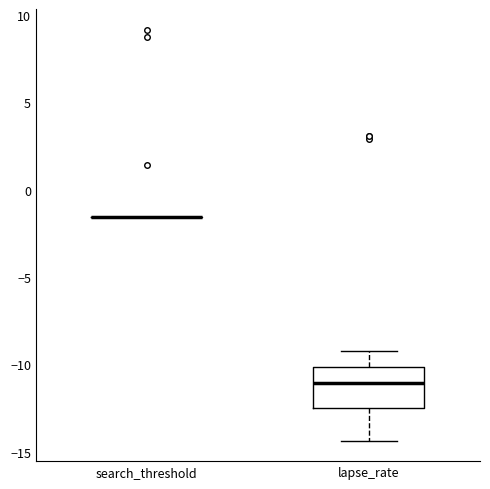

Where does the lower whisker of the box for lapse_rate end on the y-axis? The values are not printed on the chart, so give them approximately, as read against the axis.

-14.5